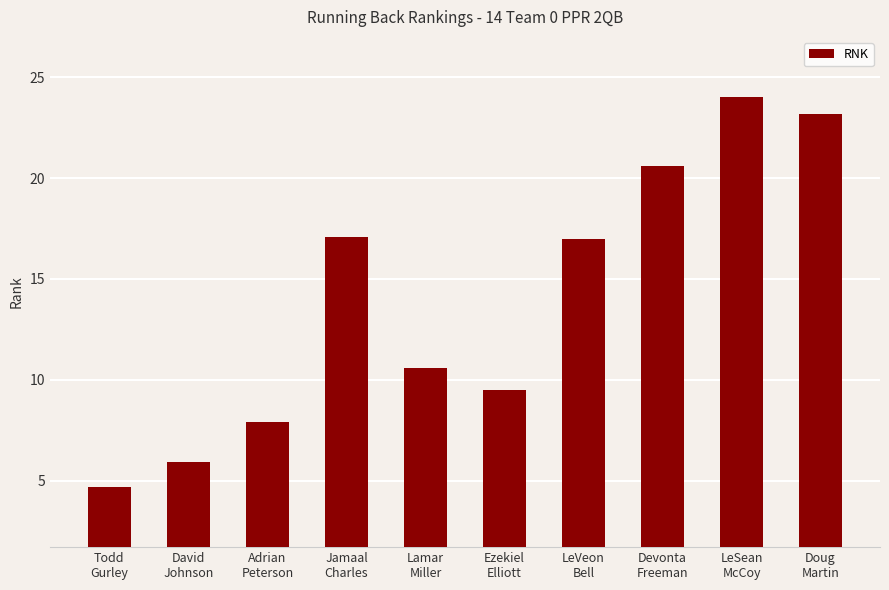

What is the sum of all values?

140.5